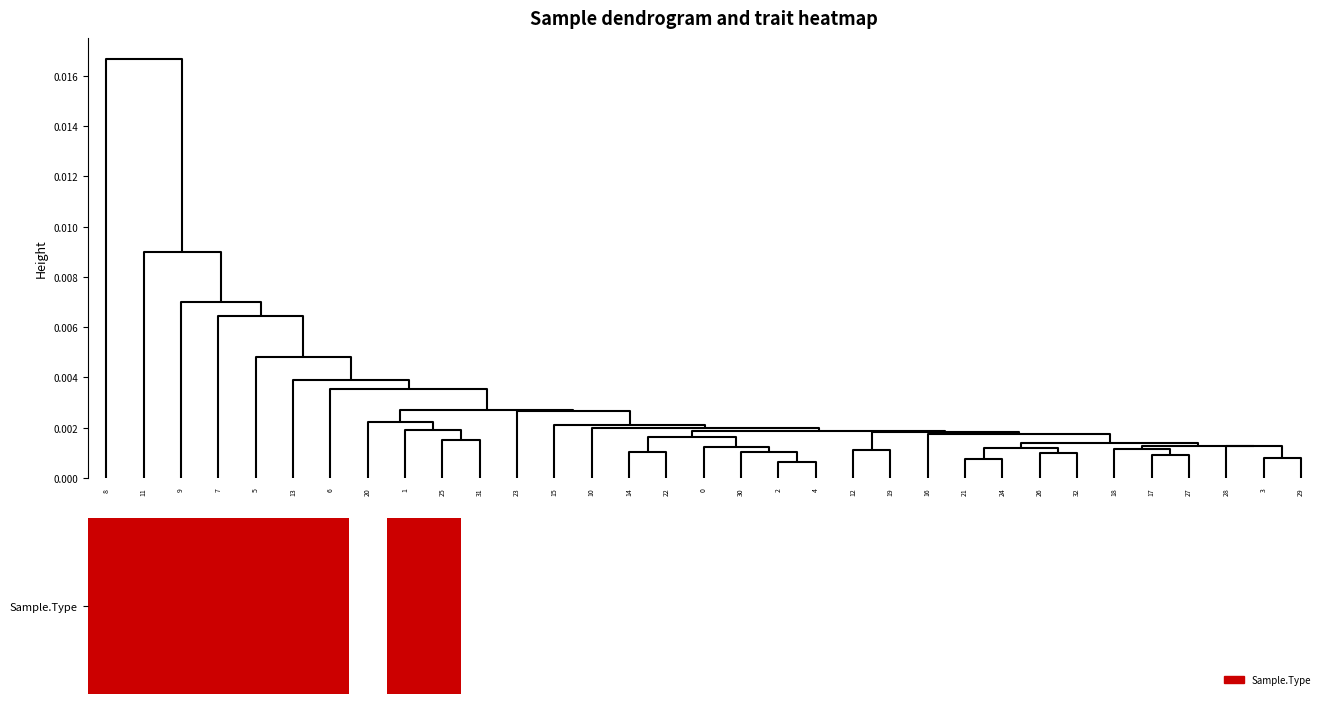

Reading right to left, what are all the values shown in this chart?

29=0	3=0	28=0	27=0	17=0	18=0	32=0	26=0	24=0	21=0	16=0	19=0	12=0	4=0	2=0	30=0	0=0	22=0	14=0	10=0	15=0	23=0	31=0	25=1	1=1	20=0	6=1	13=1	5=1	7=1	9=1	11=1	8=1